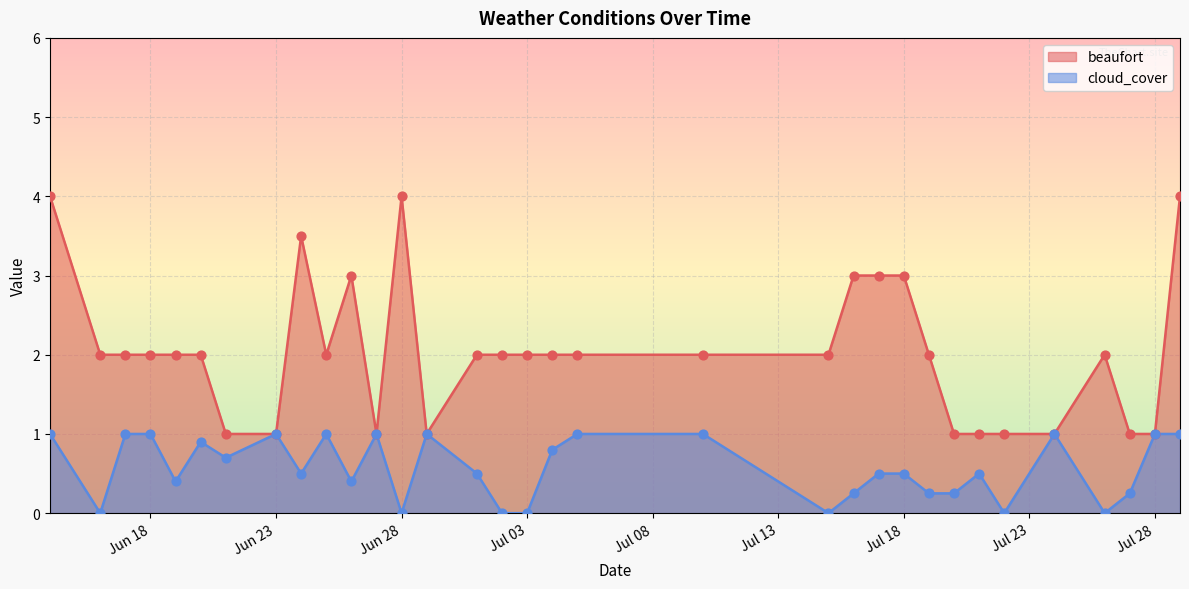

Which series reaches the maximum Y coordinate?

beaufort